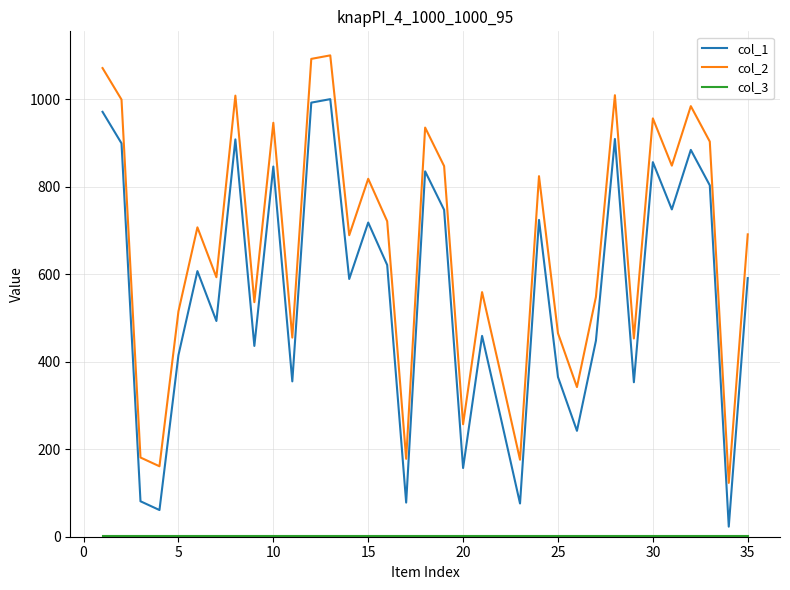

True or false: col_1 and col_2 intersect in this chart.

False